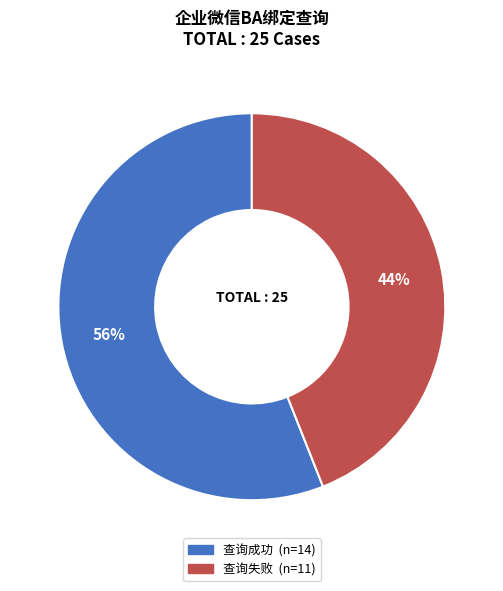

Which category has the smallest portion of the pie?

查询失败